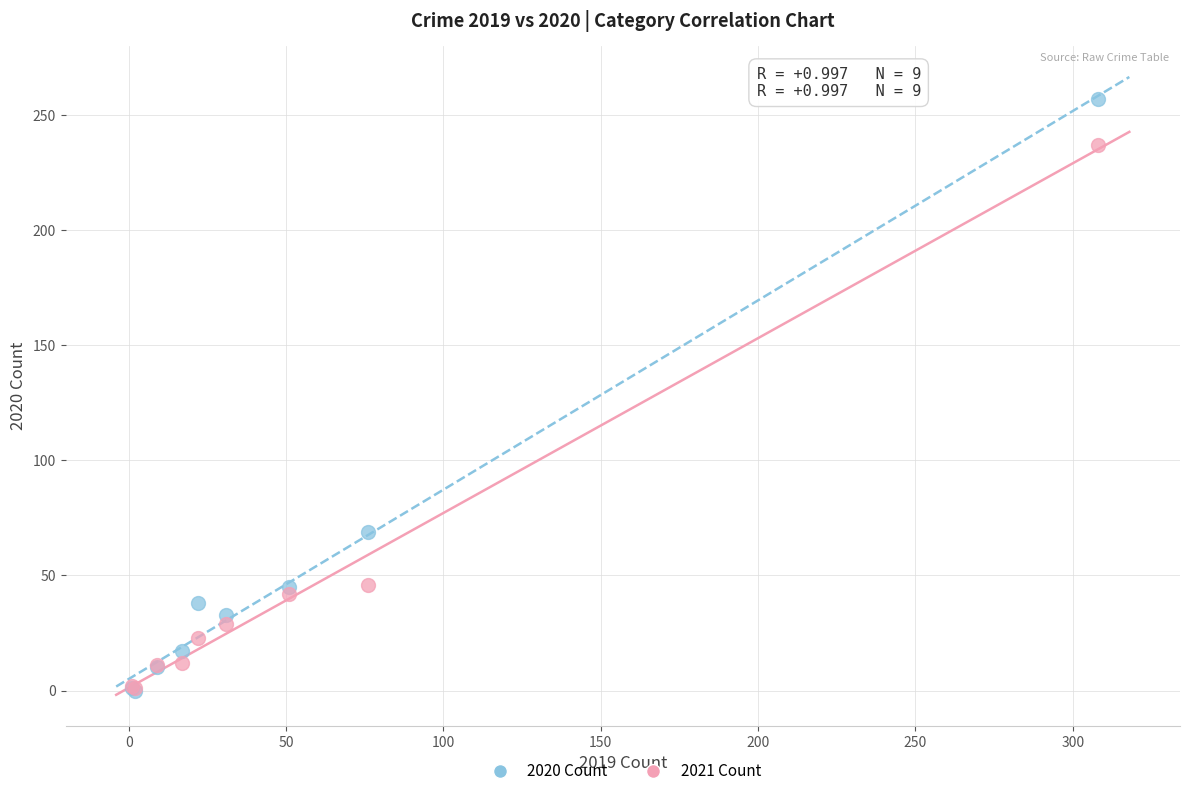

Across all series, what Y value is closest to 128?

69